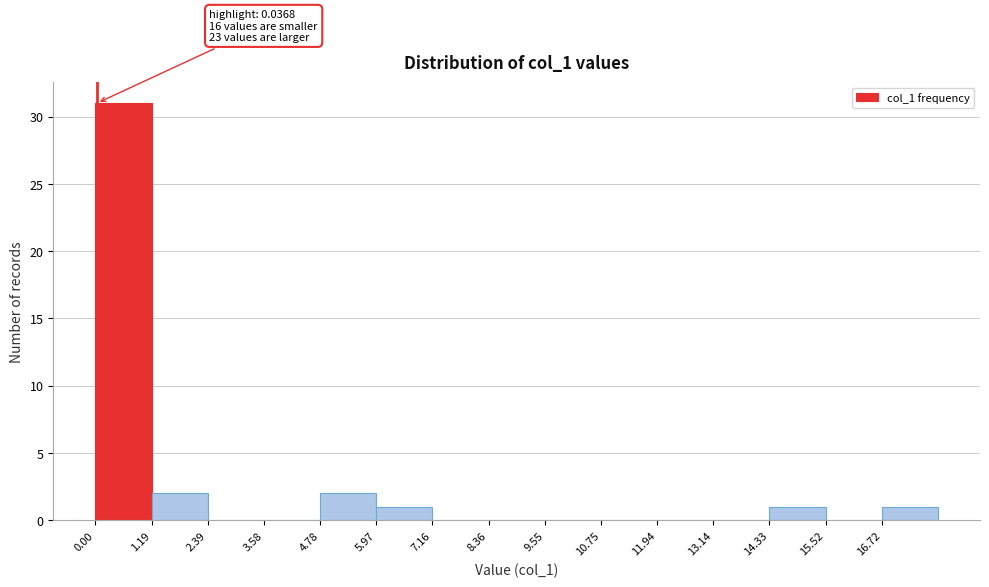

Which range on the x-axis has the tallest bar?

0.0 to 1.2